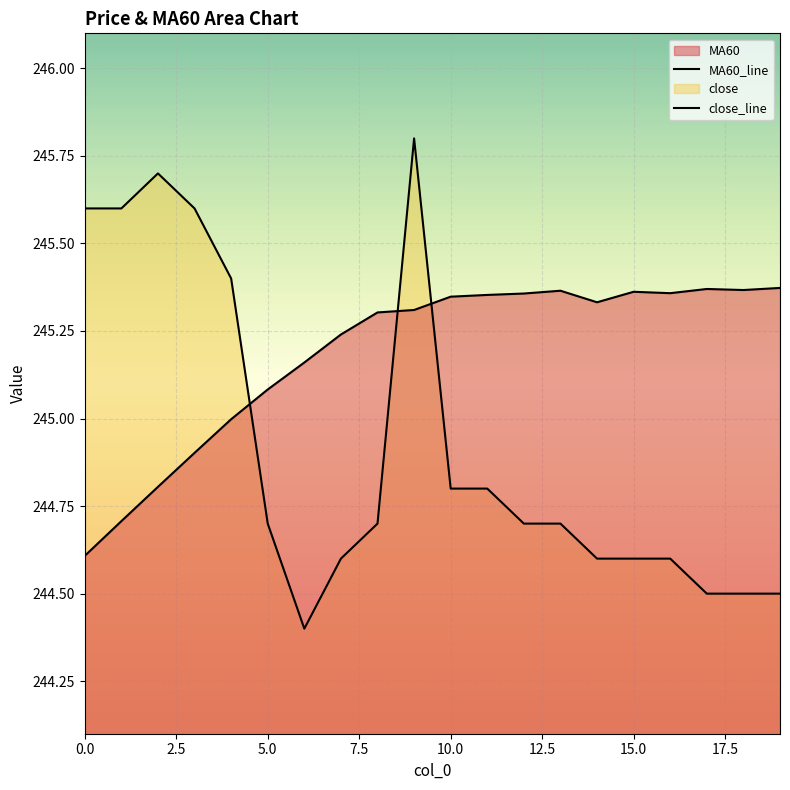

What is the value of the close_line point at the 16th from the left?

244.6